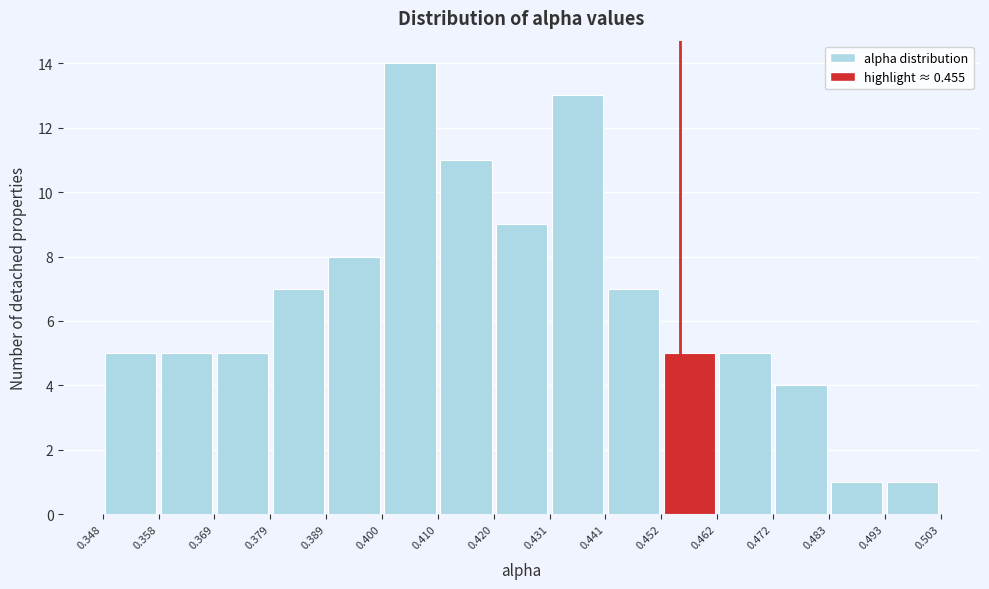

How tall is the bar that spans 0.348 to 0.358 on the x-axis? The values are not printed on the chart, so give them approximately, as read against the axis.

5